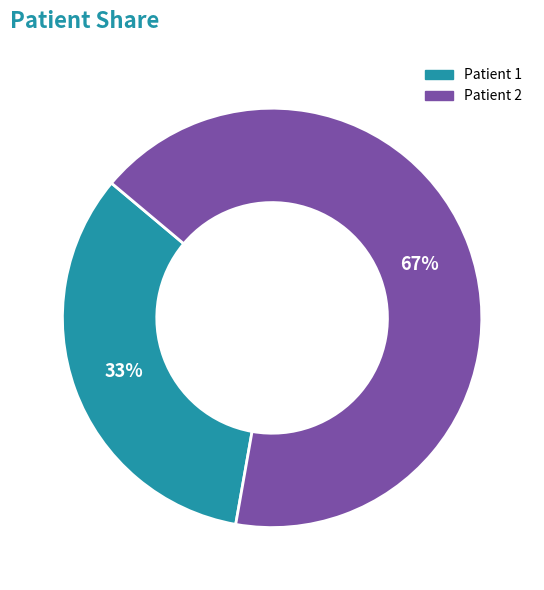

Does Patient 2 represent more than half of the total?

Yes